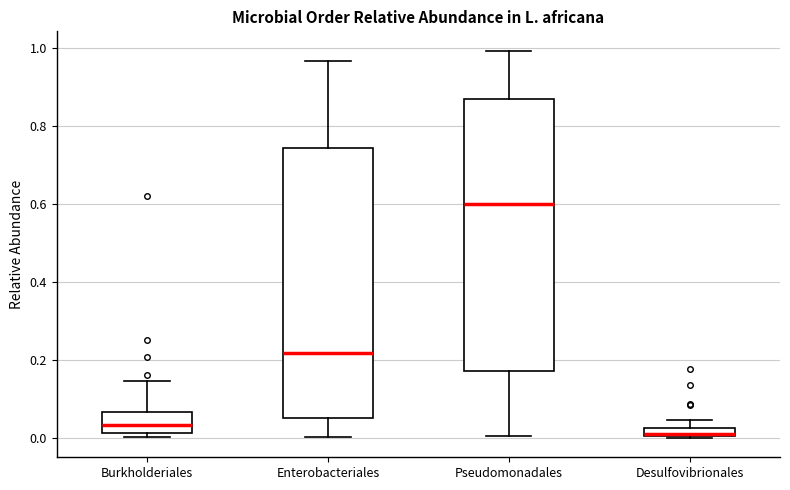

Where is the lower edge of the box for Enterobacteriales on the y-axis? The values are not printed on the chart, so give them approximately, as read against the axis.

0.06